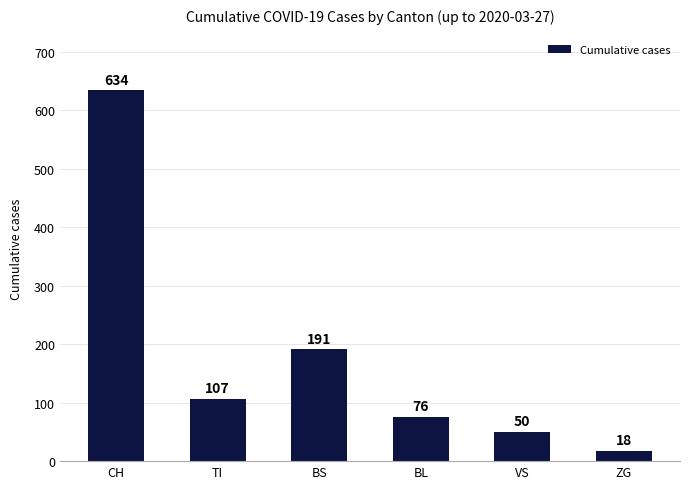

Is it true that the value at BL is 76?

True